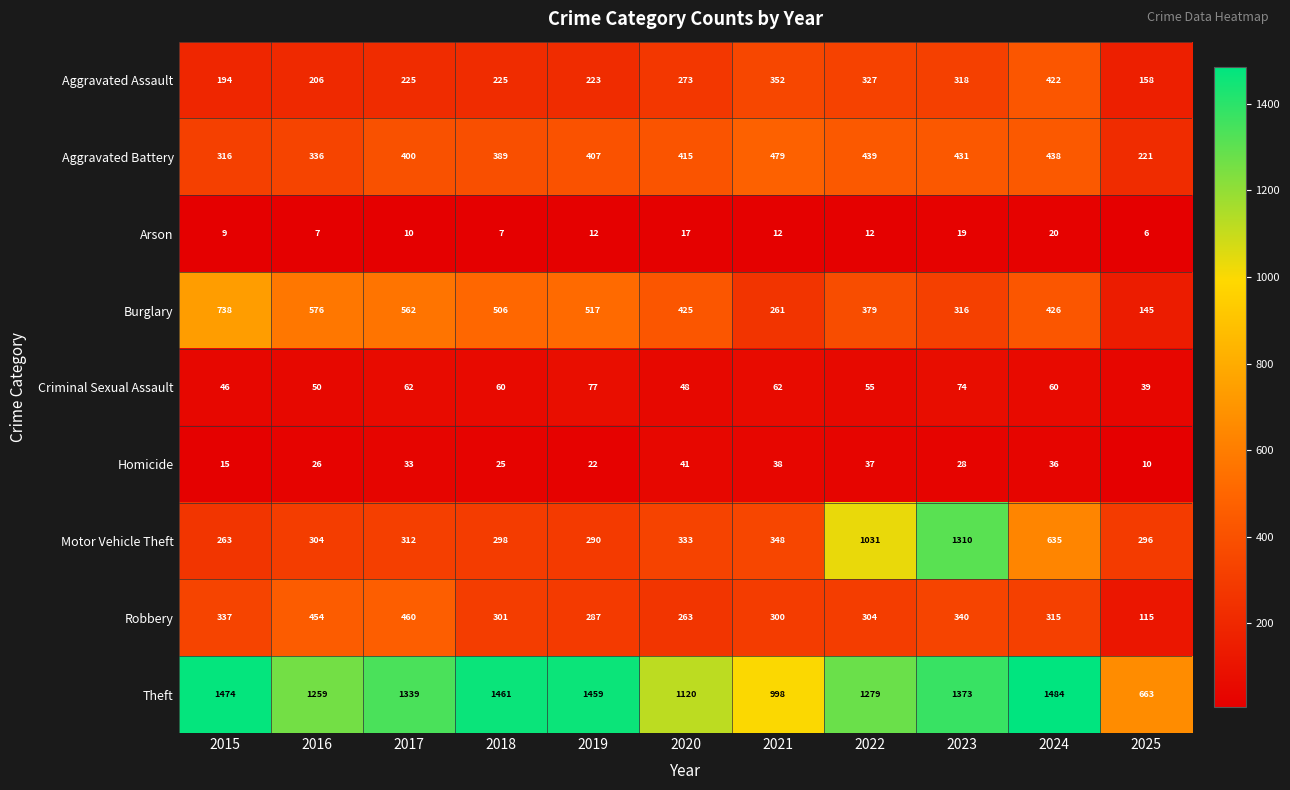

What is the maximum value for Robbery?

460